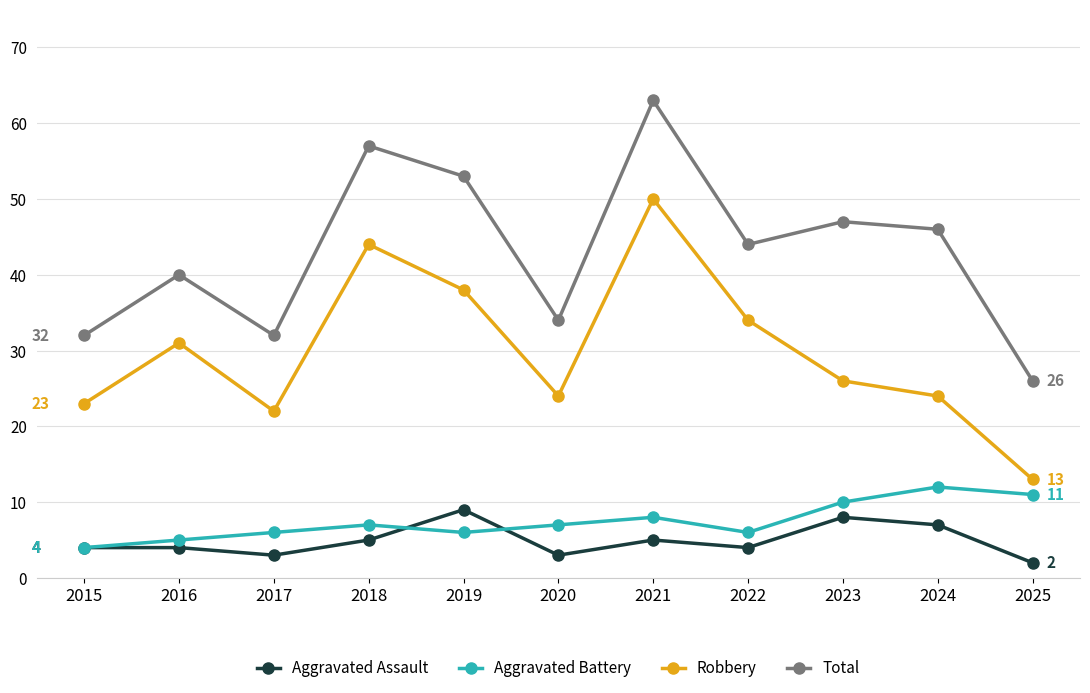

Is it true that Total equals 24 at 2023?

False